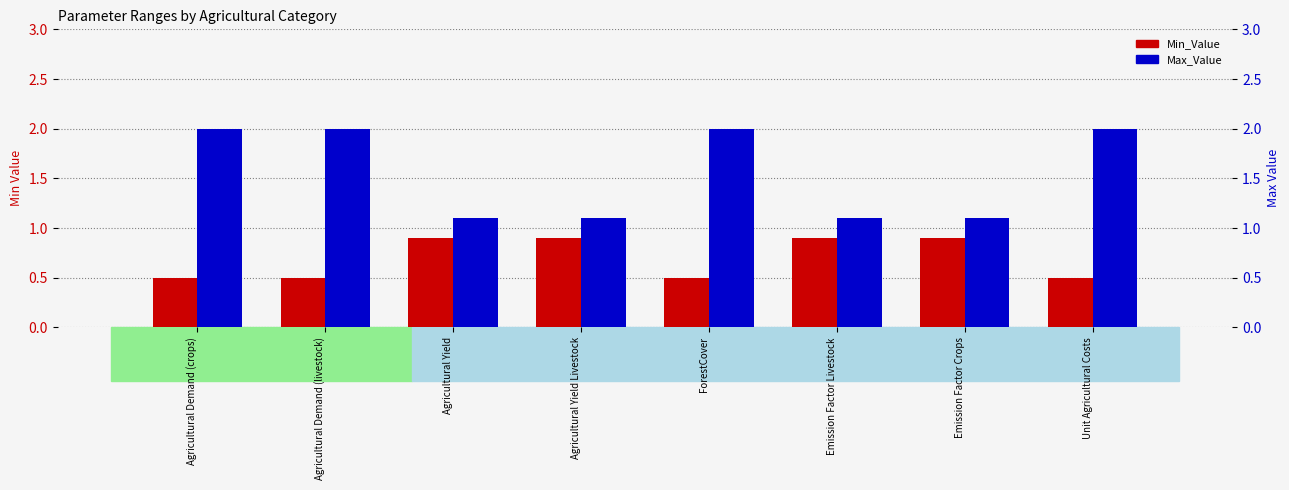

Between Agricultural Demand (livestock) and Unit Agricultural Costs, which series saw the biggest shift?

Min_Value